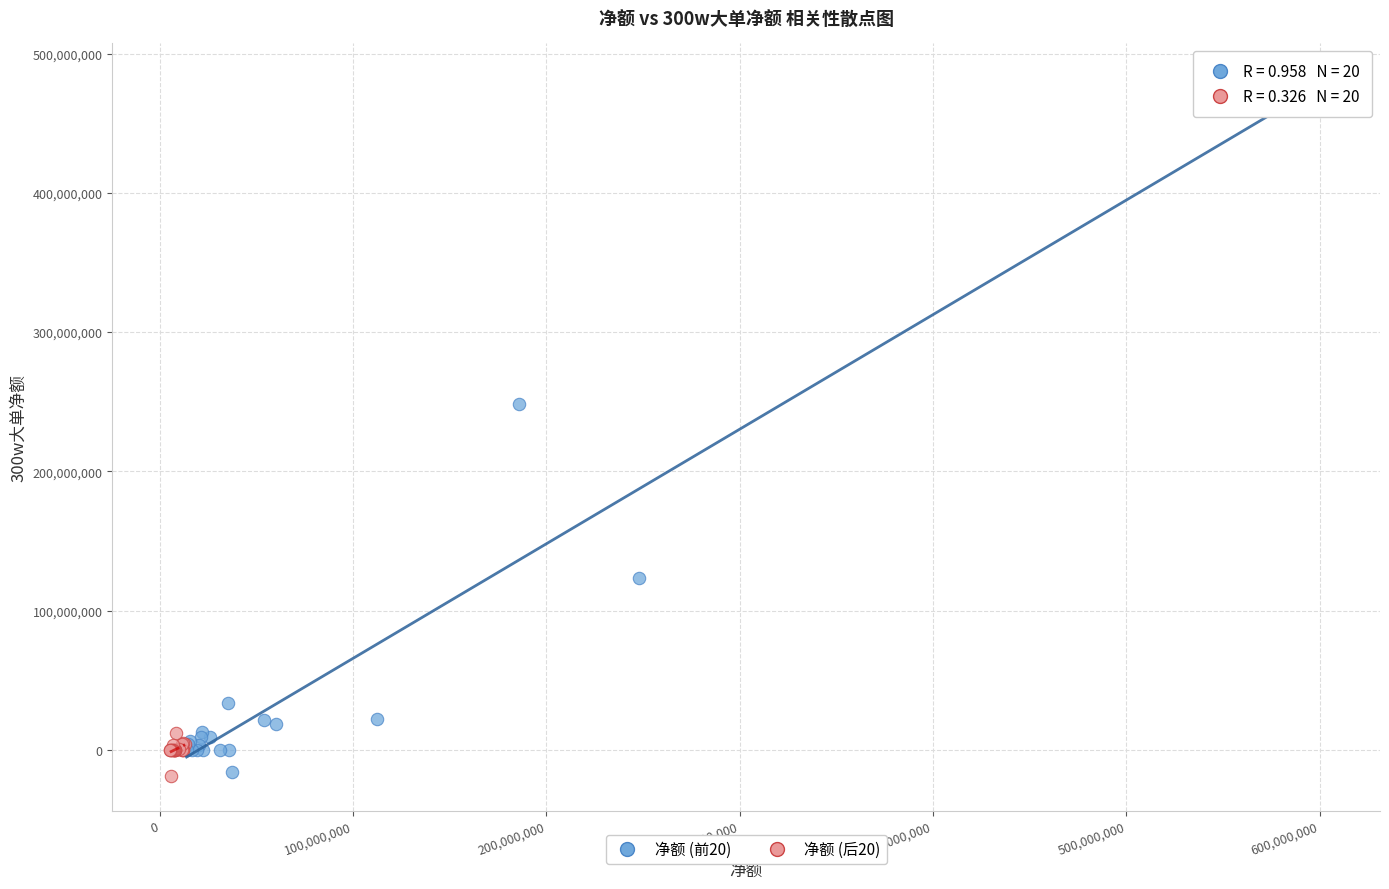

What are all the series names shown in the legend?

净额 (前20), 净额 (后20)